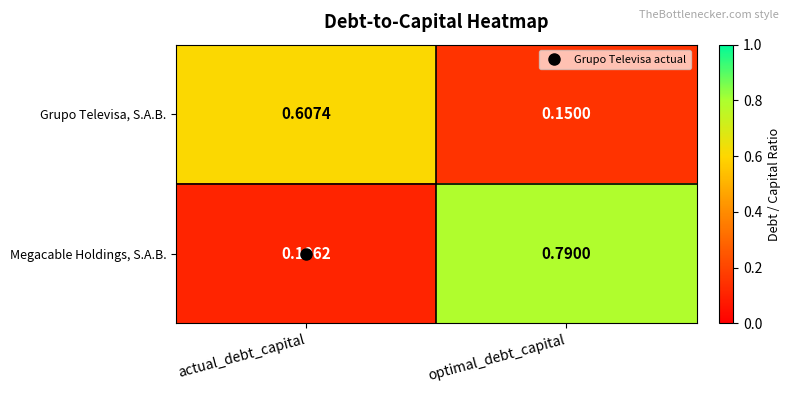

What is the total value across all series at optimal_debt_capital?

0.9